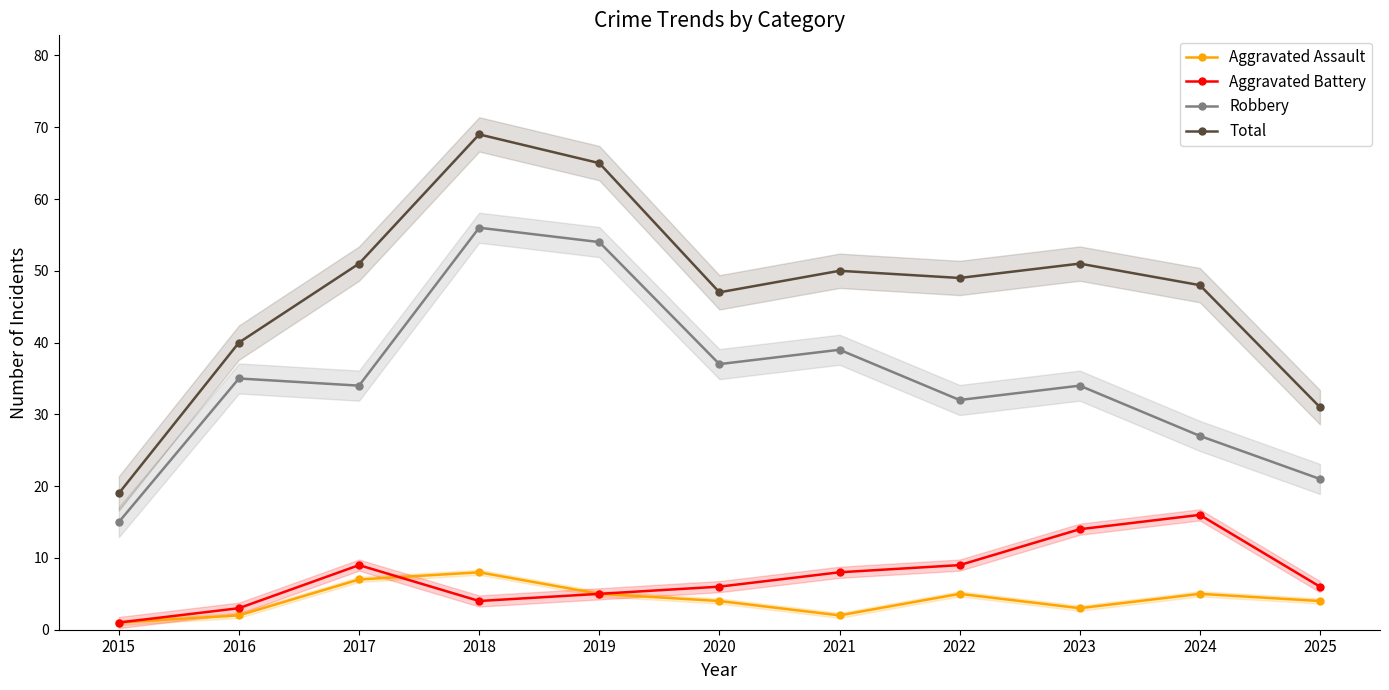

Where is the first local maximum for Robbery?

2016